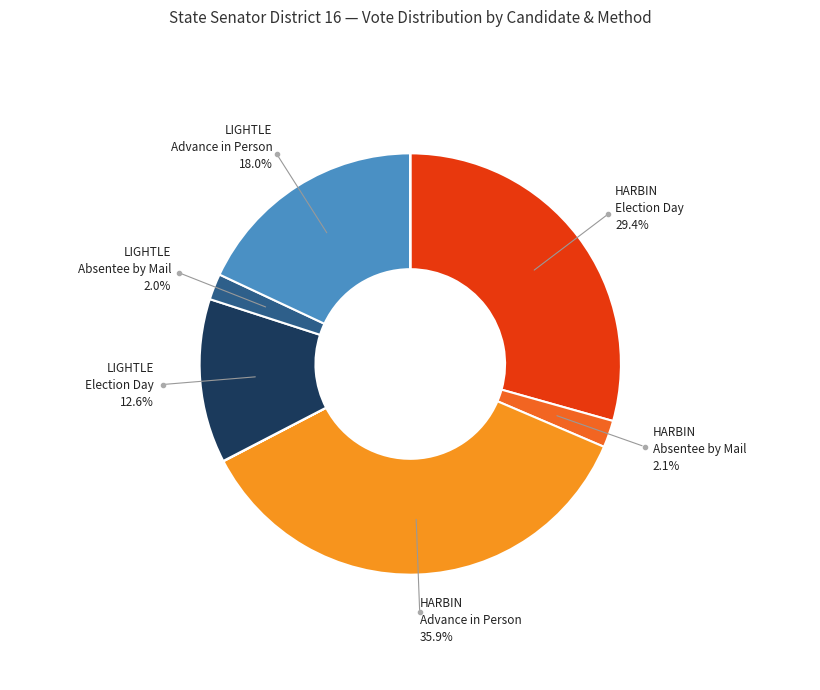

Is there a majority slice in this chart?

No